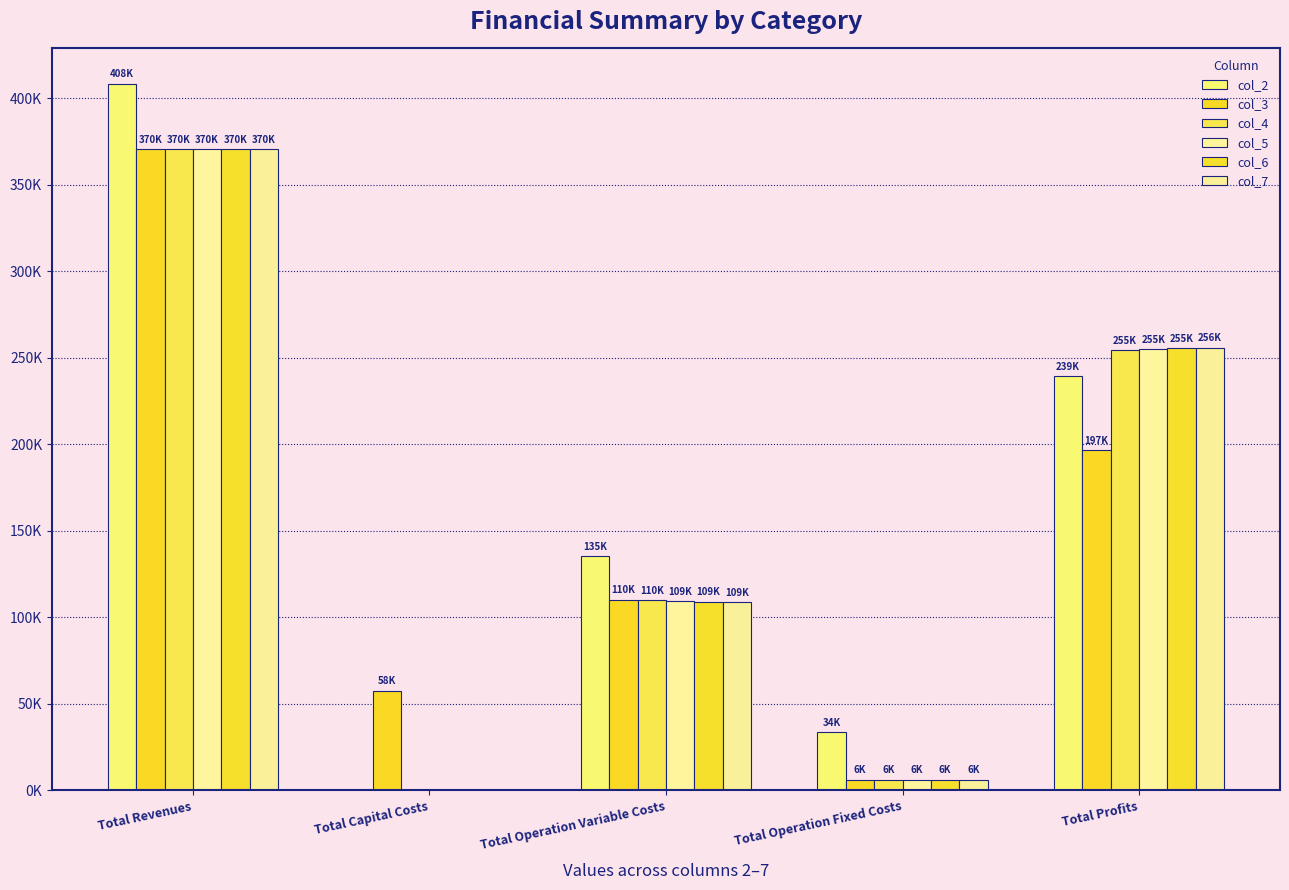

Is the value of col_2 at Total Operation Variable Costs greater than the value of col_7 at Total Operation Variable Costs?

Yes